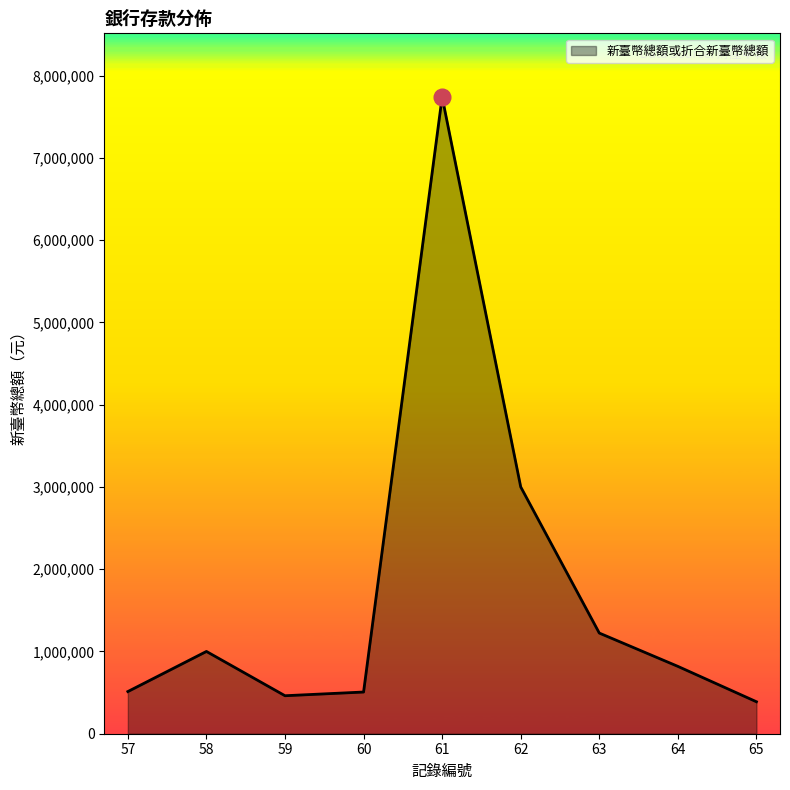

What is the maximum value shown in the chart?

7739009